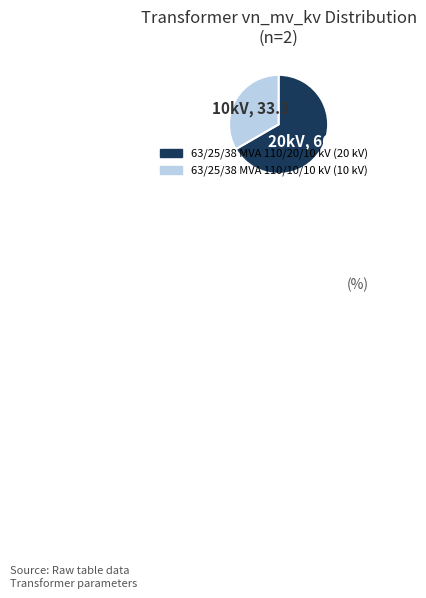

Do 63/25/38 MVA 110/20/10 kV and 63/25/38 MVA 110/10/10 kV together represent more than half of the pie?

Yes